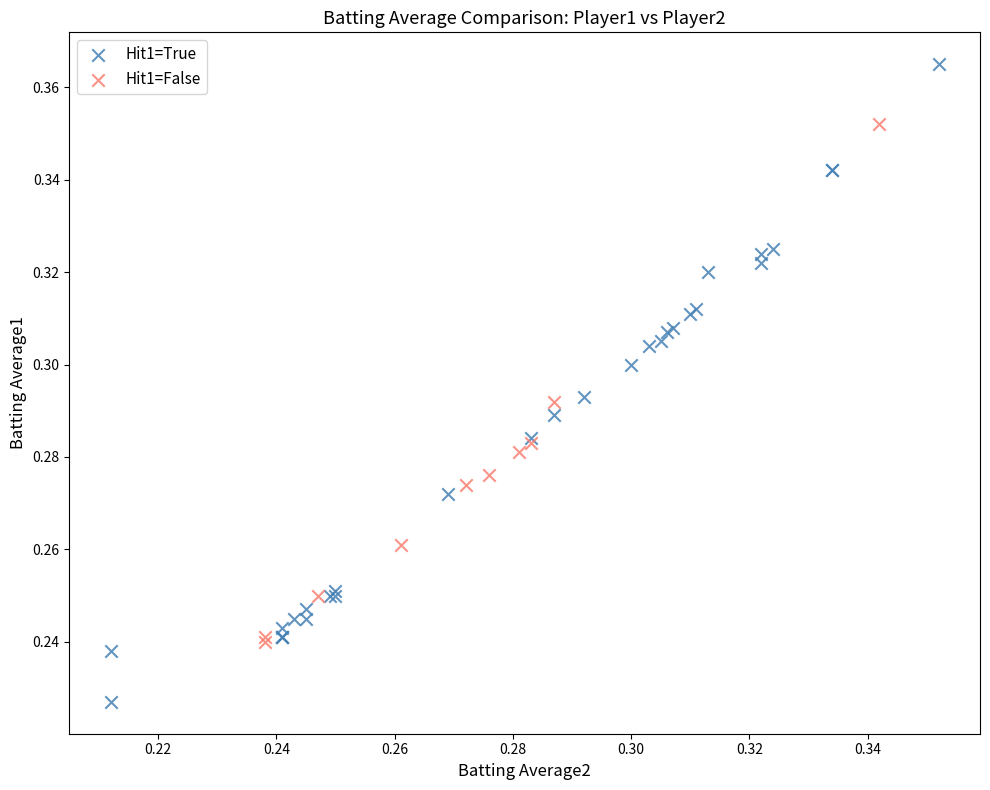

What are all the series names shown in the legend?

Hit1=True, Hit1=False